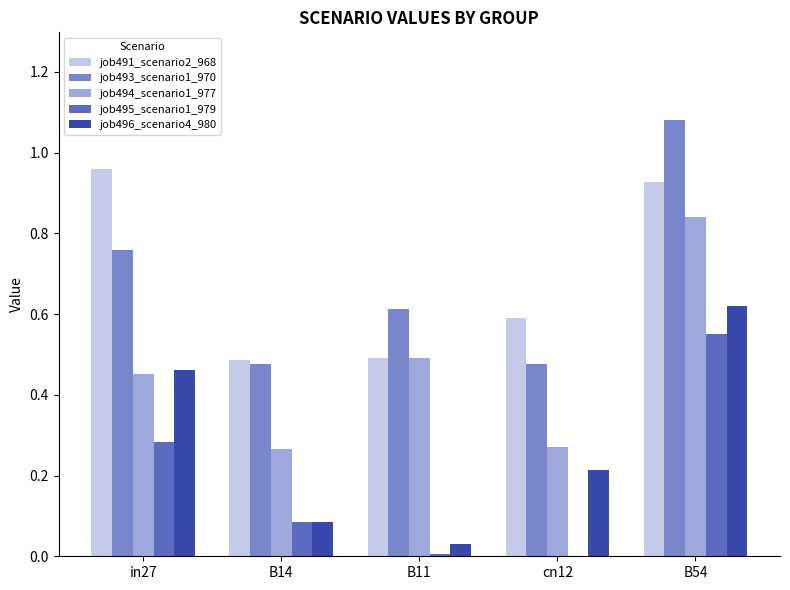

Which series has the widest spread of values?

job493_scenario1_970